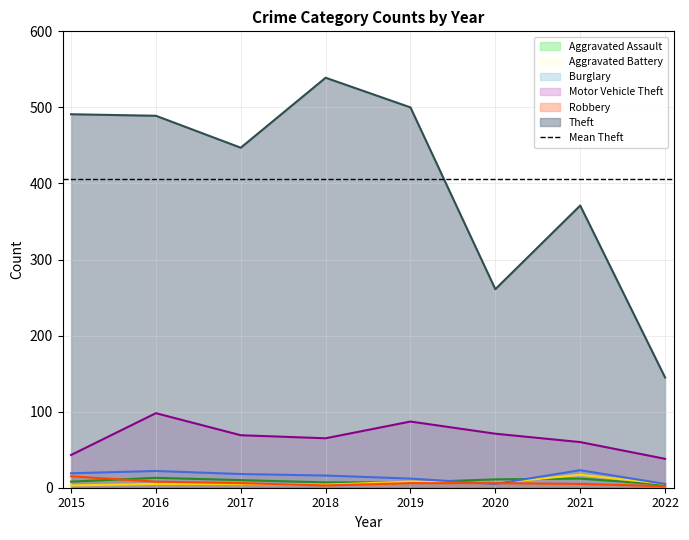

How many values in the Theft series are below 489?

4